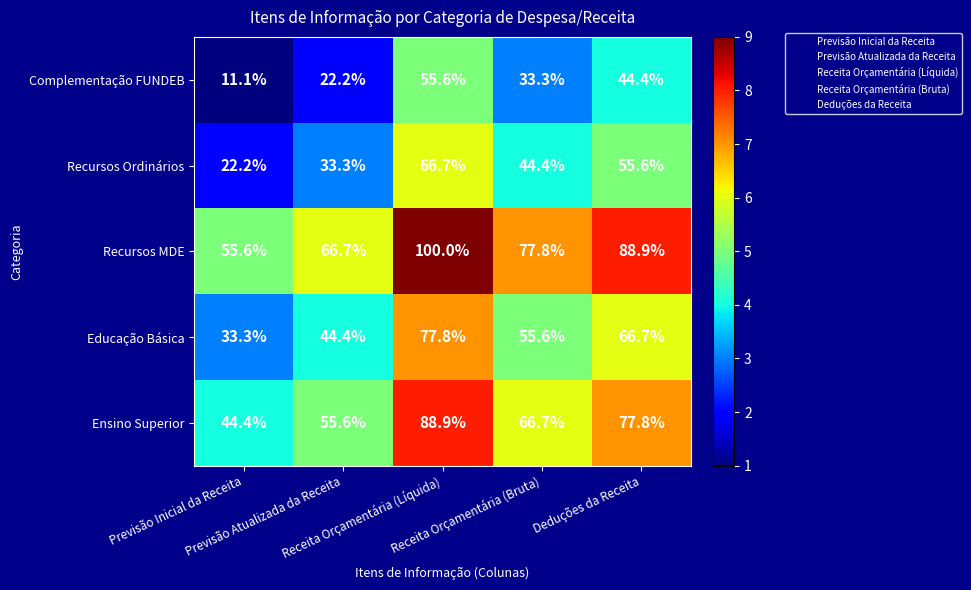

What is the average value of the Ensino Superior series?

66.7